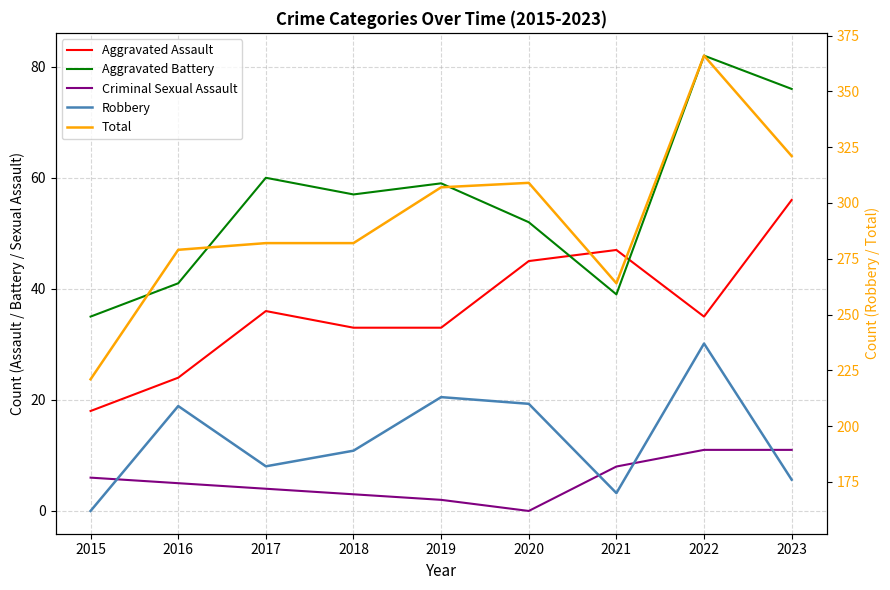

What is the difference between the highest and lowest values at 2022?

355